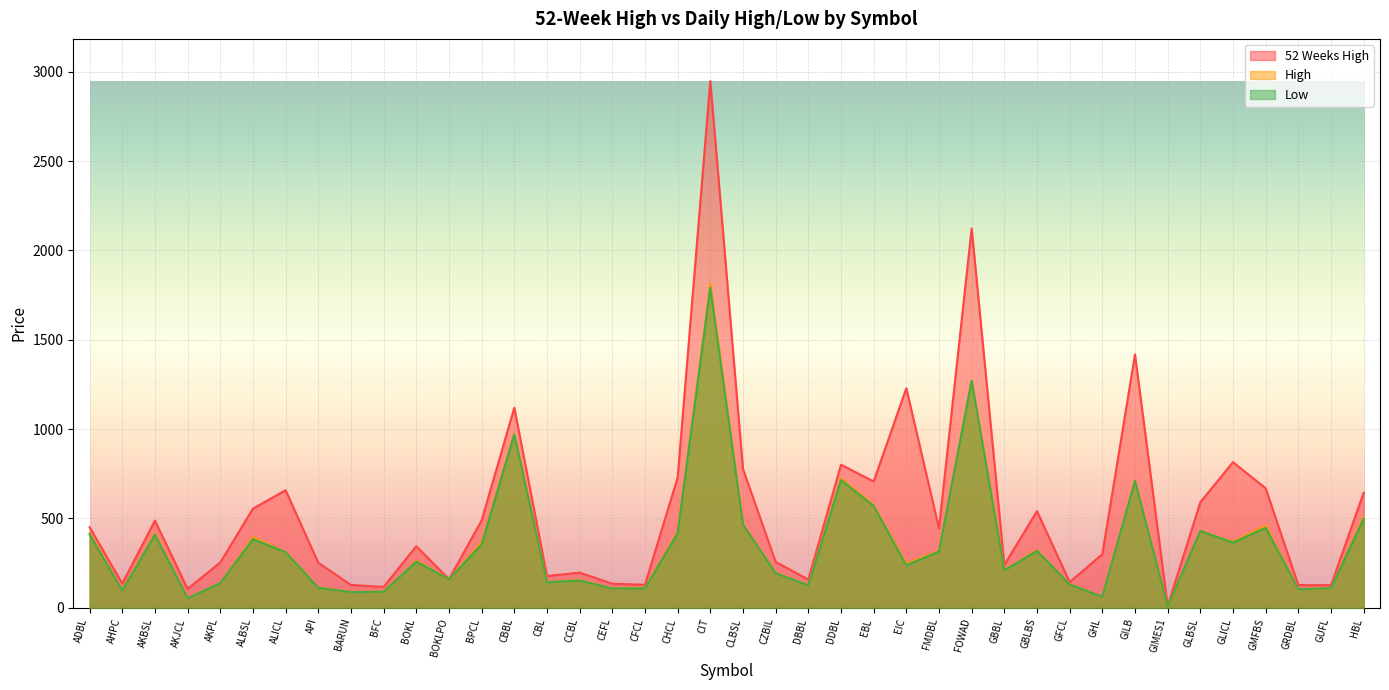

True or false: 52 Weeks High and Low cross at least once.

False